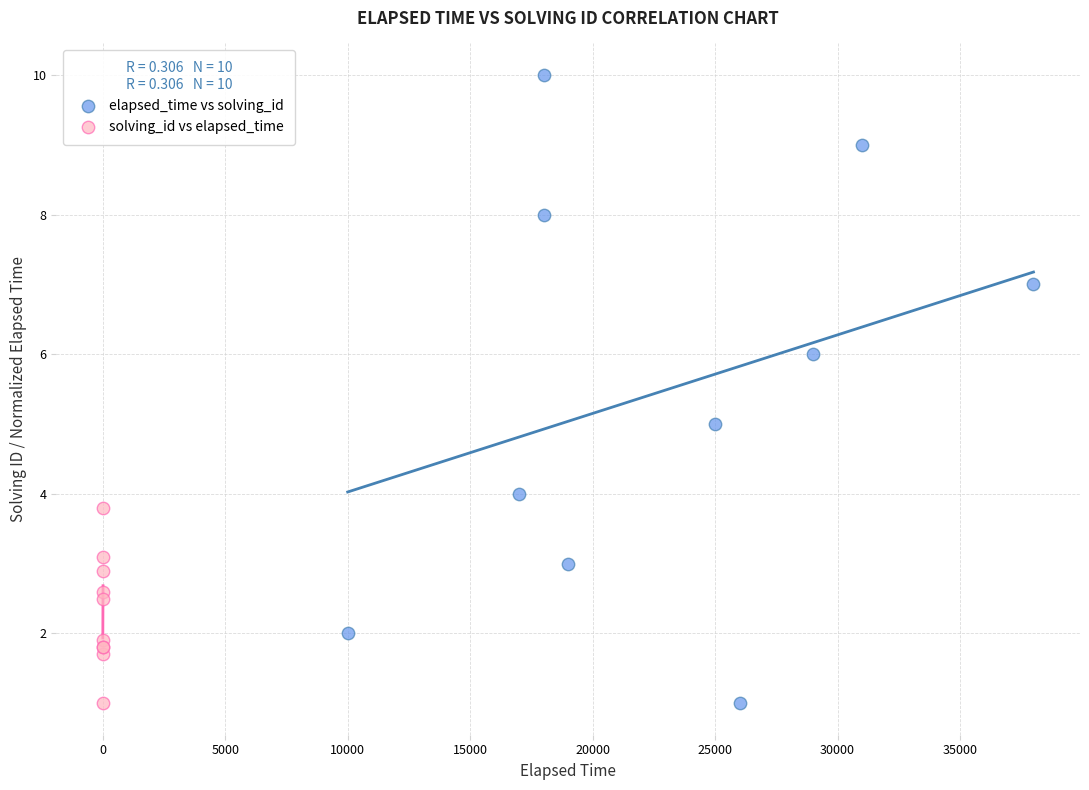

Which series has the largest Y range (max minus min)?

elapsed_time vs solving_id